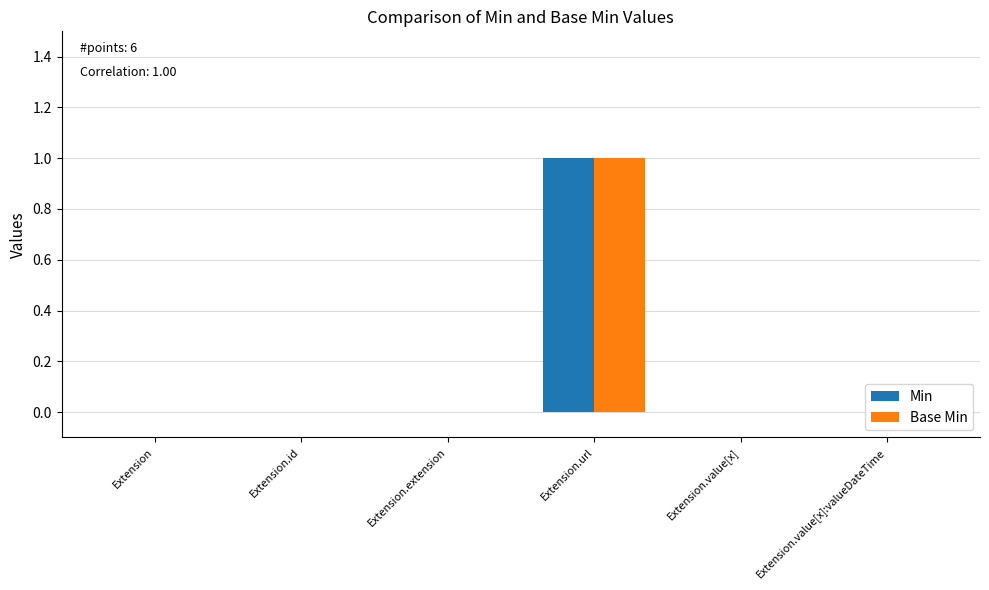

The Base Min series shows 0 at Extension.url. True or false?

False